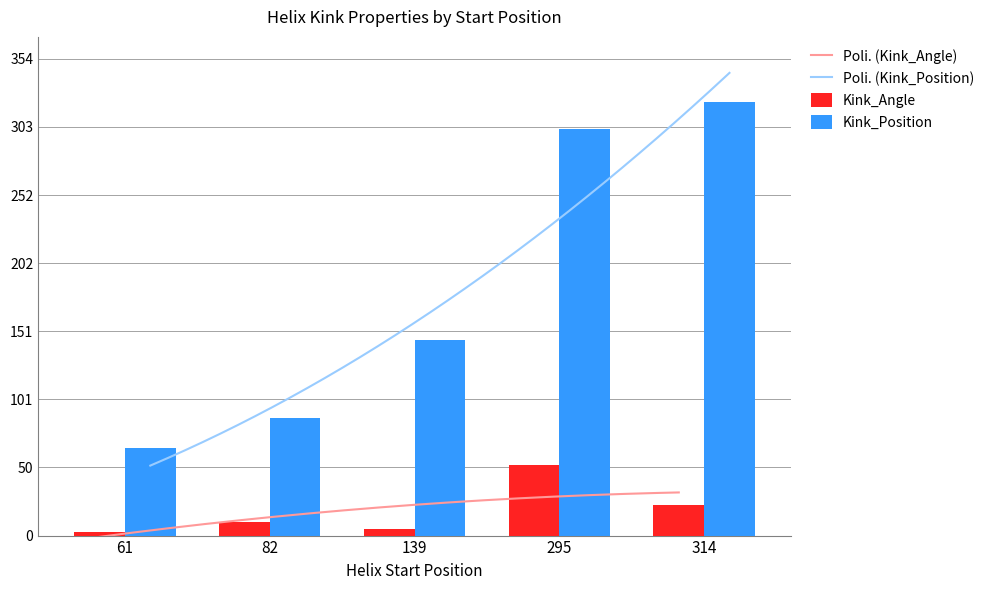

Which series has the largest total across all categories?

Kink_Position